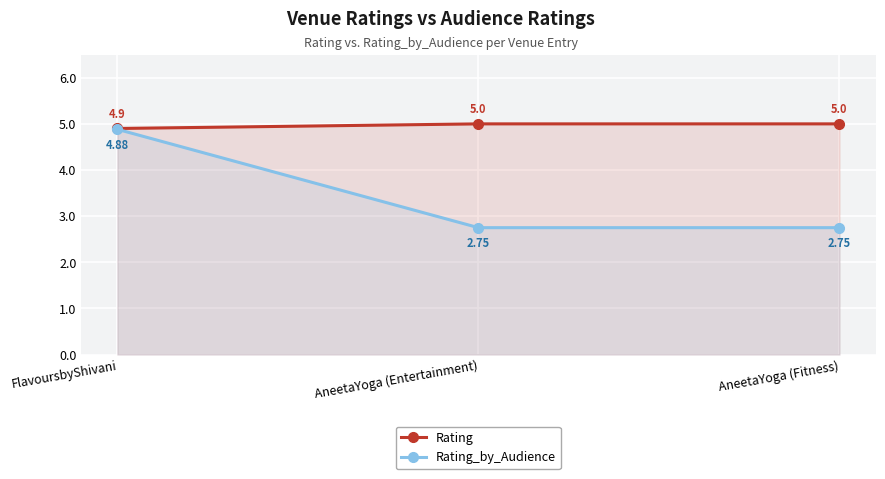

What is the value of the Rating point at the 3rd from the left?

5.0